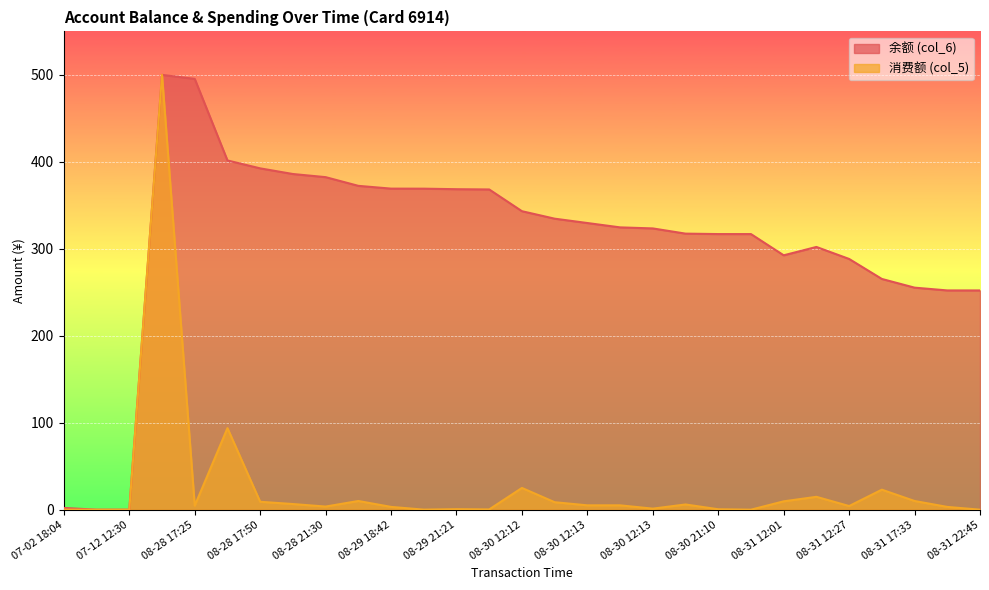

What is the label of the 17th point from the right?

08-29 21:21